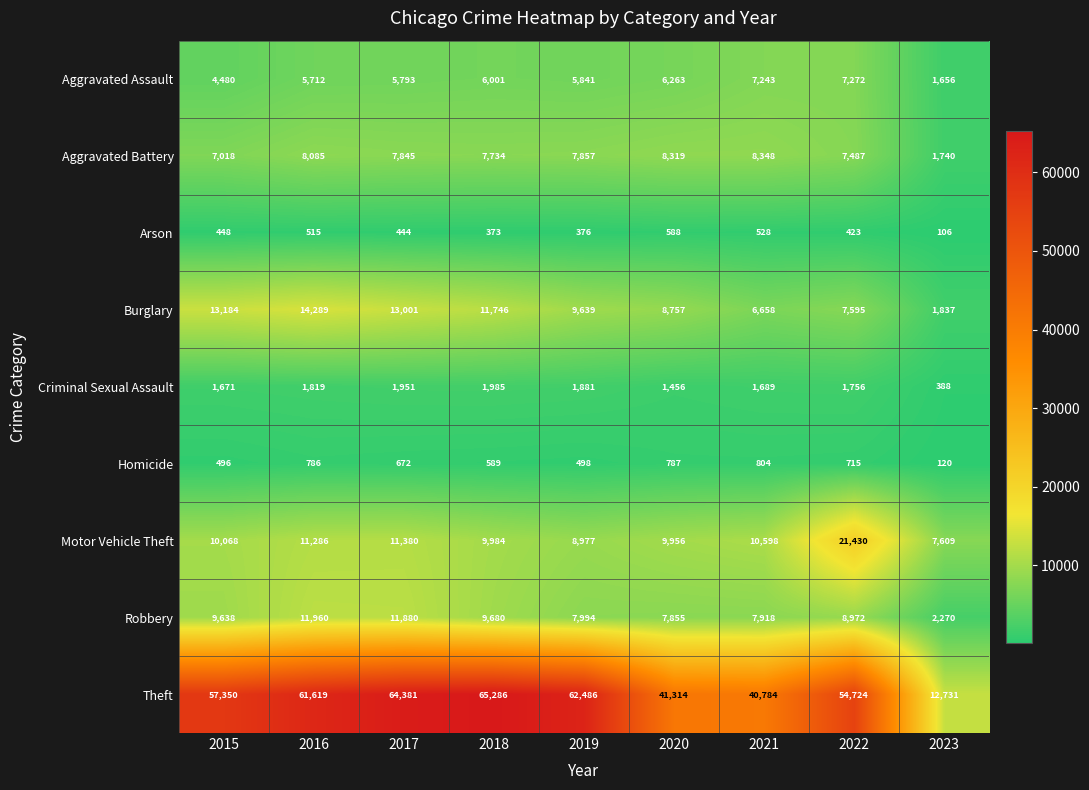

How many categories are shown in the chart?

9